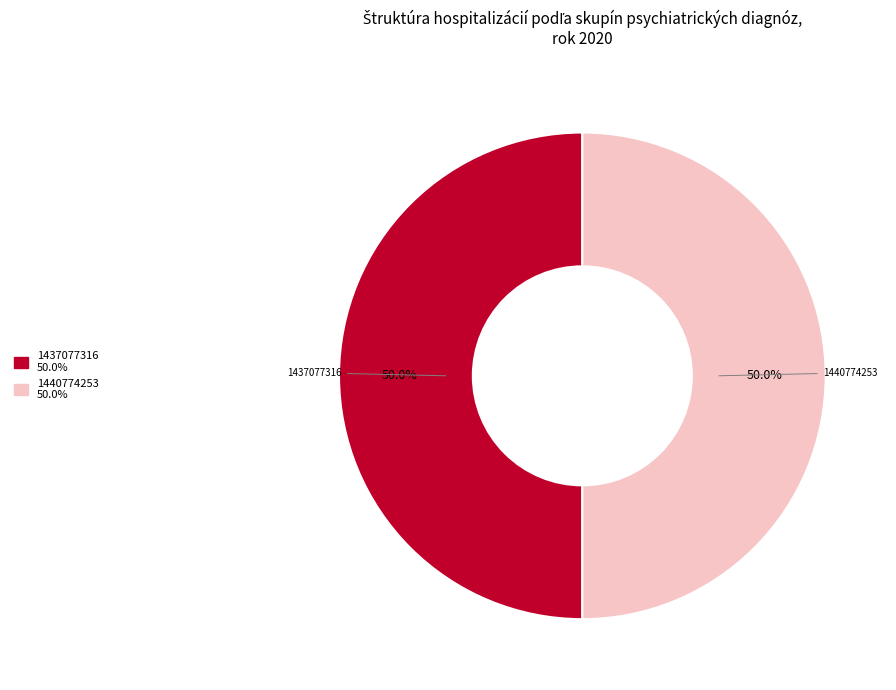

How many segments does this pie chart have?

2